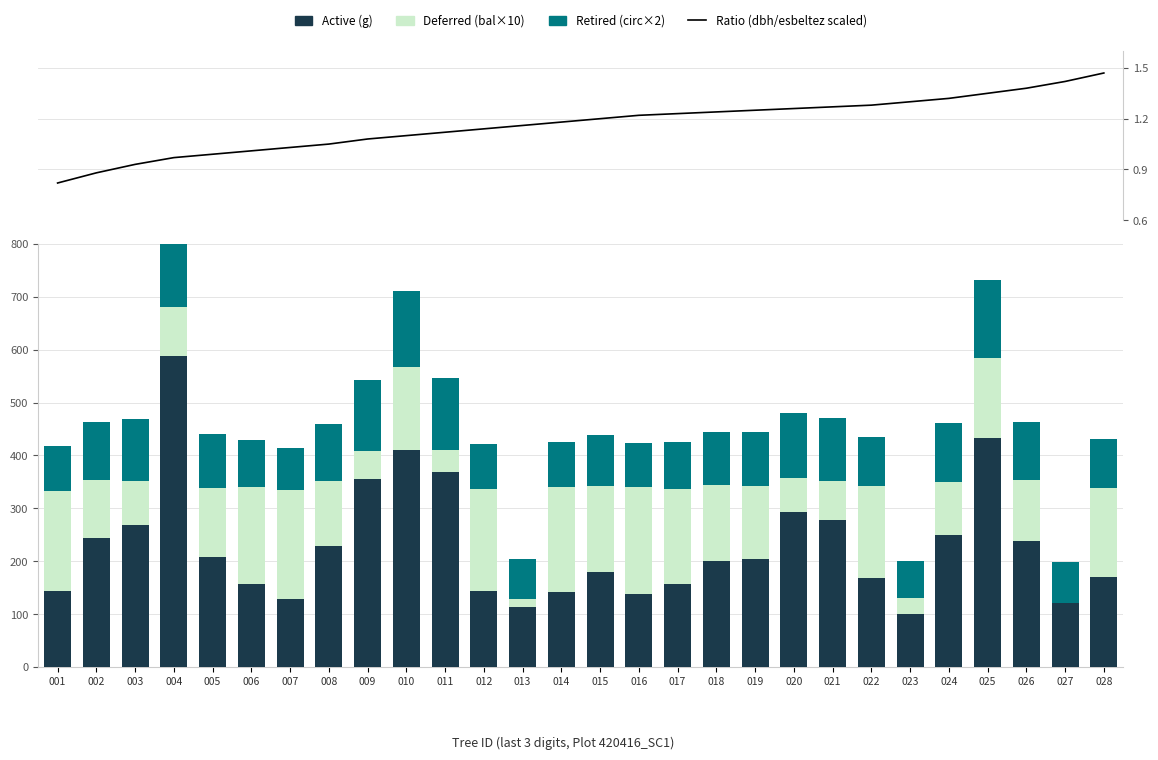

The circ×2 (Retired) series shows 110.9 at 002. True or false?

True